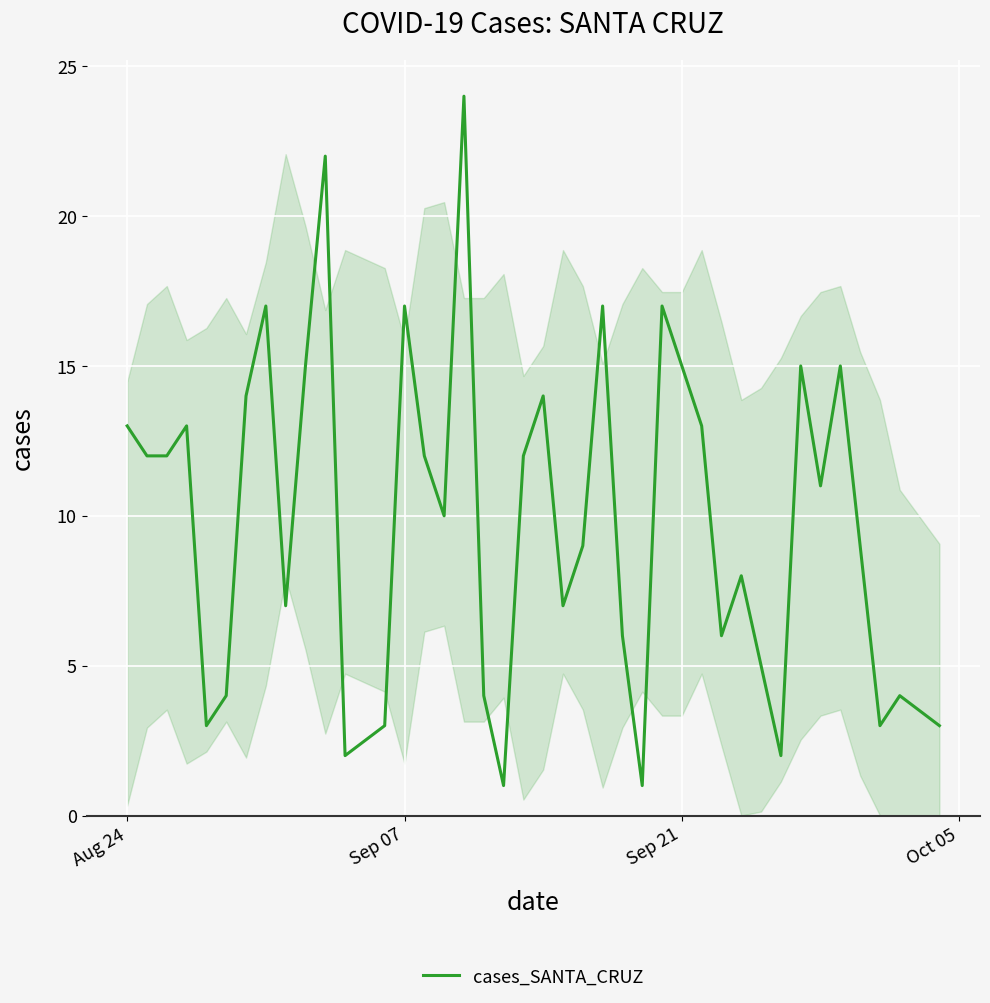

What is the difference between the maximum and minimum values?

23